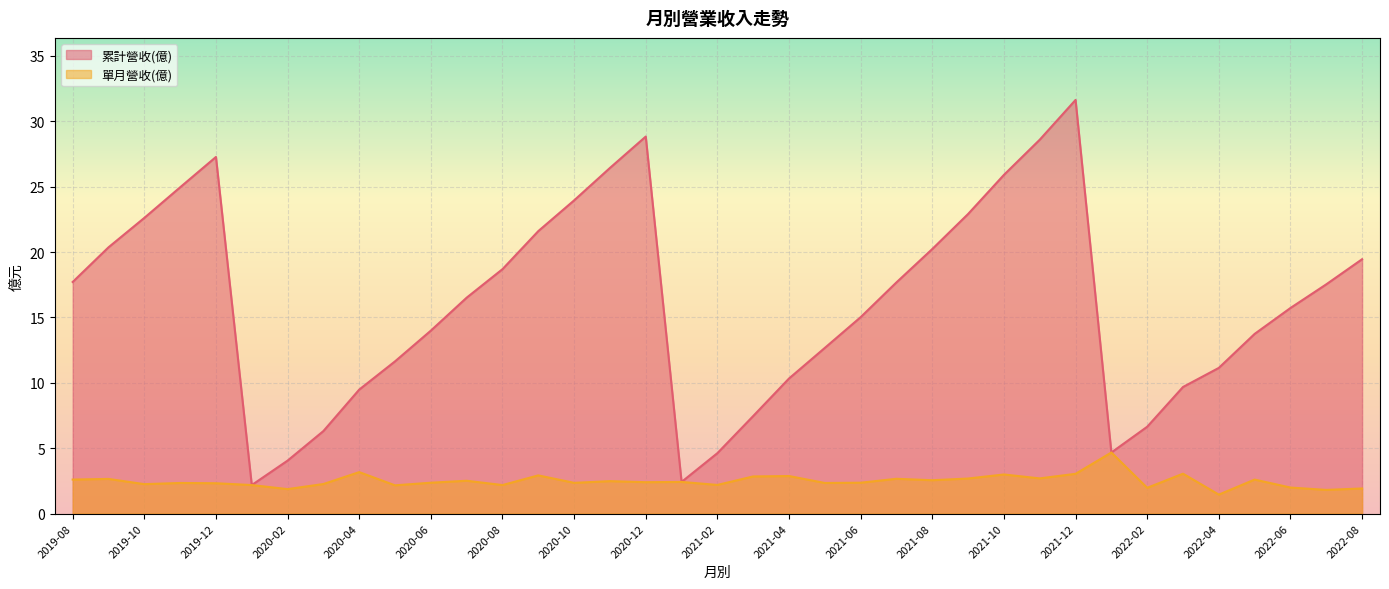

Between 2019-08 and 2020-06, which series saw the biggest shift?

累計營收(億)